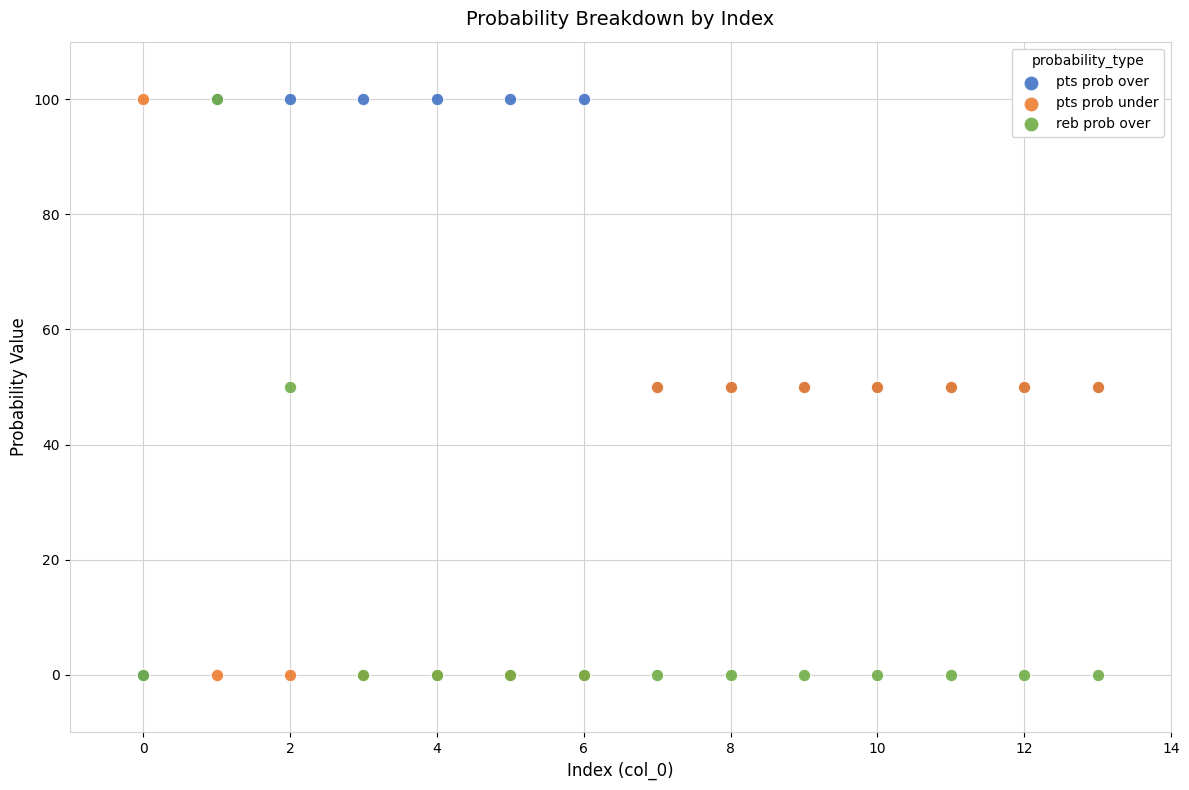

What are all the series names shown in the legend?

pts prob over, pts prob under, reb prob over